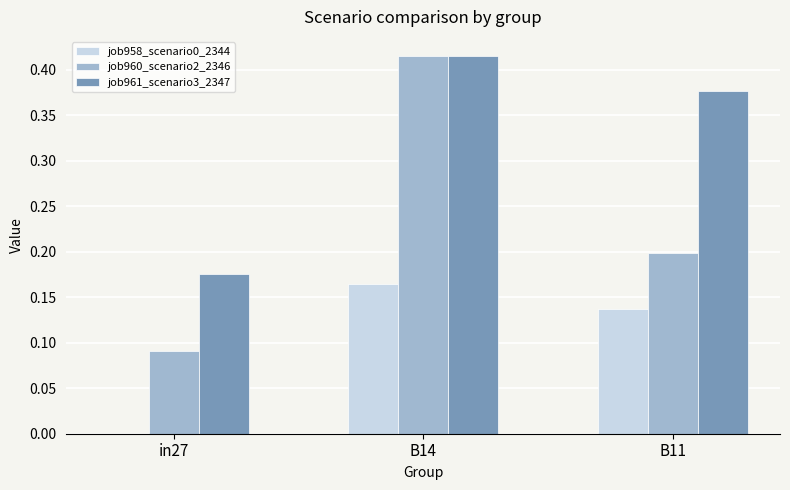

What is the sum of the job961_scenario3_2347 values at B14 and in27?

0.6